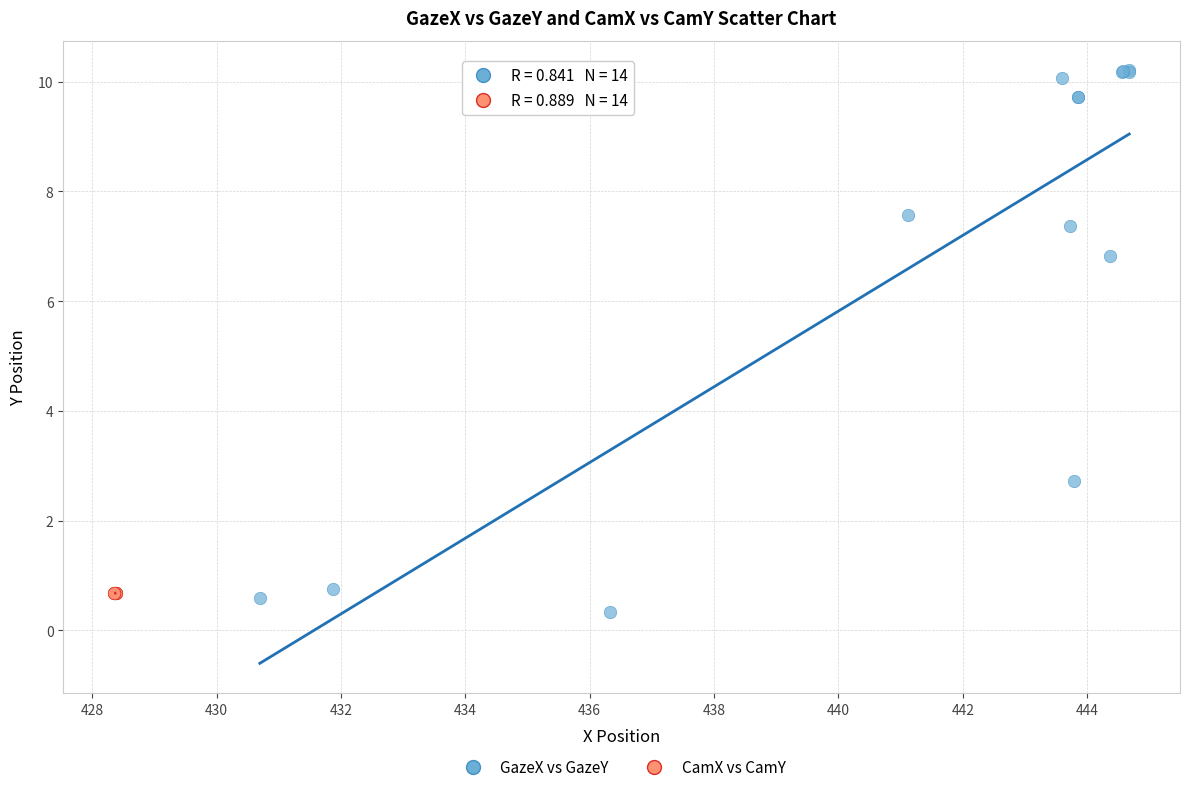

Which series reaches the minimum Y coordinate?

GazeX vs GazeY